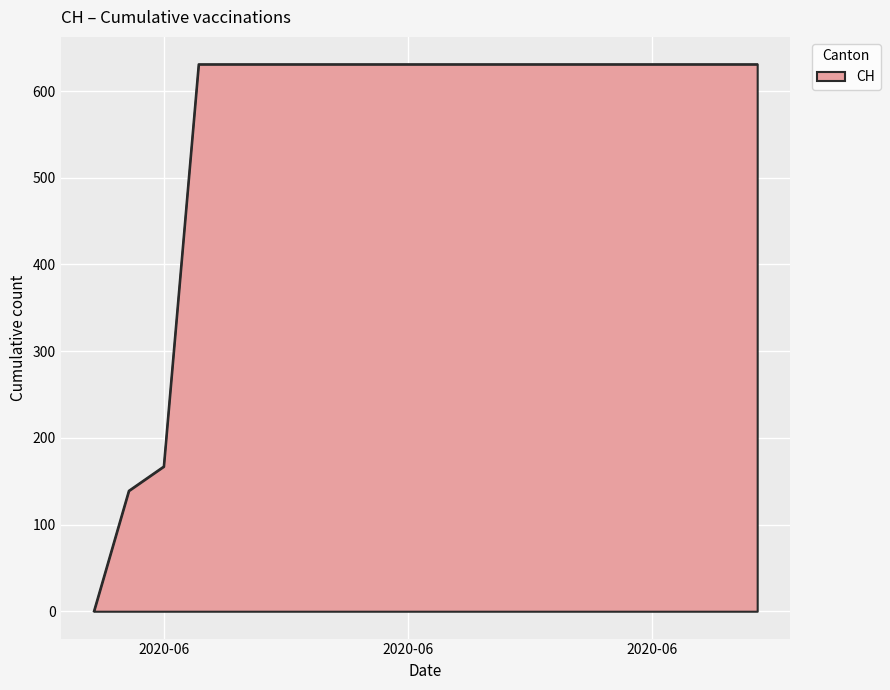

Reading left to right, what are all the values shown in this chart?

0	139	167	631	631	631	631	631	631	631	631	631	631	631	631	631	631	631	631	631